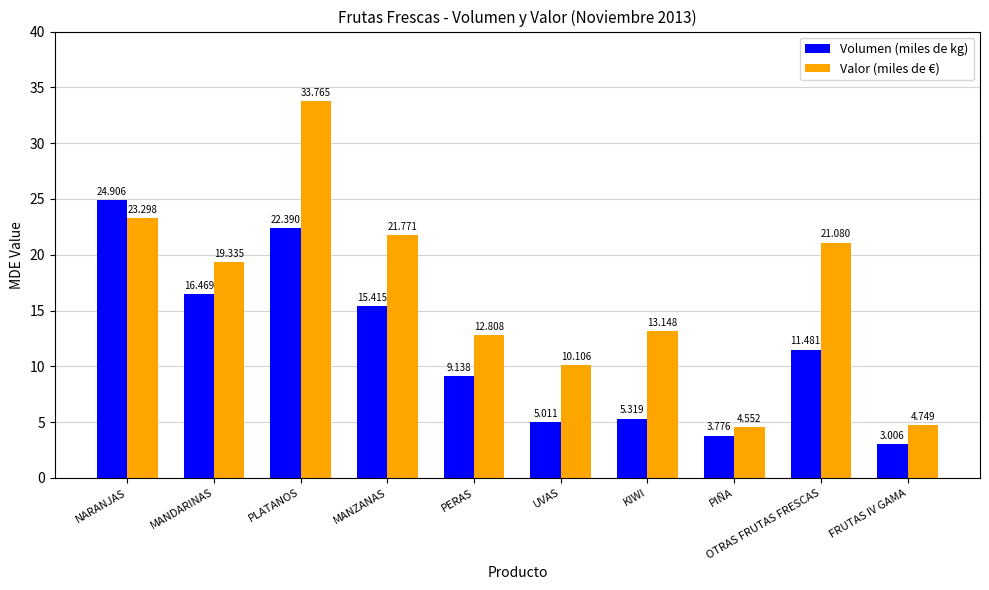

Is the value of Valor (miles de €) at FRUTAS IV GAMA greater than the value of Volumen (miles de kg) at OTRAS FRUTAS FRESCAS?

No